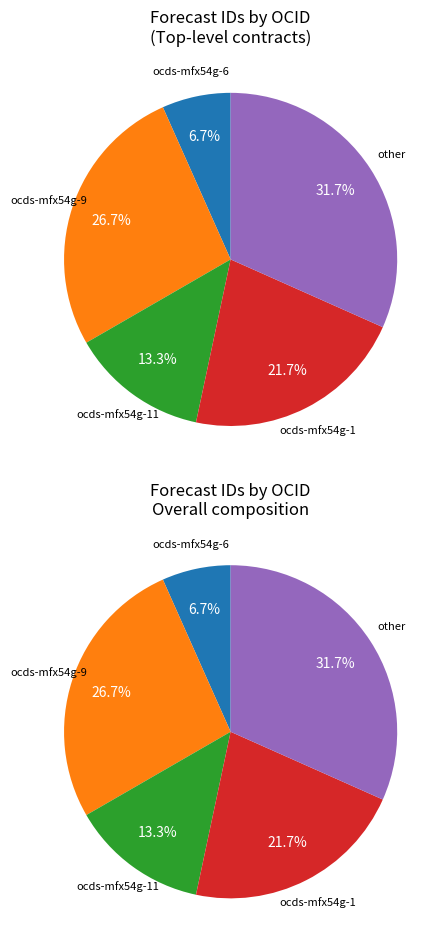

Rank the categories by value from lowest to highest.

ocds-mfx54g-6, ocds-mfx54g-11, ocds-mfx54g-1, ocds-mfx54g-9, other